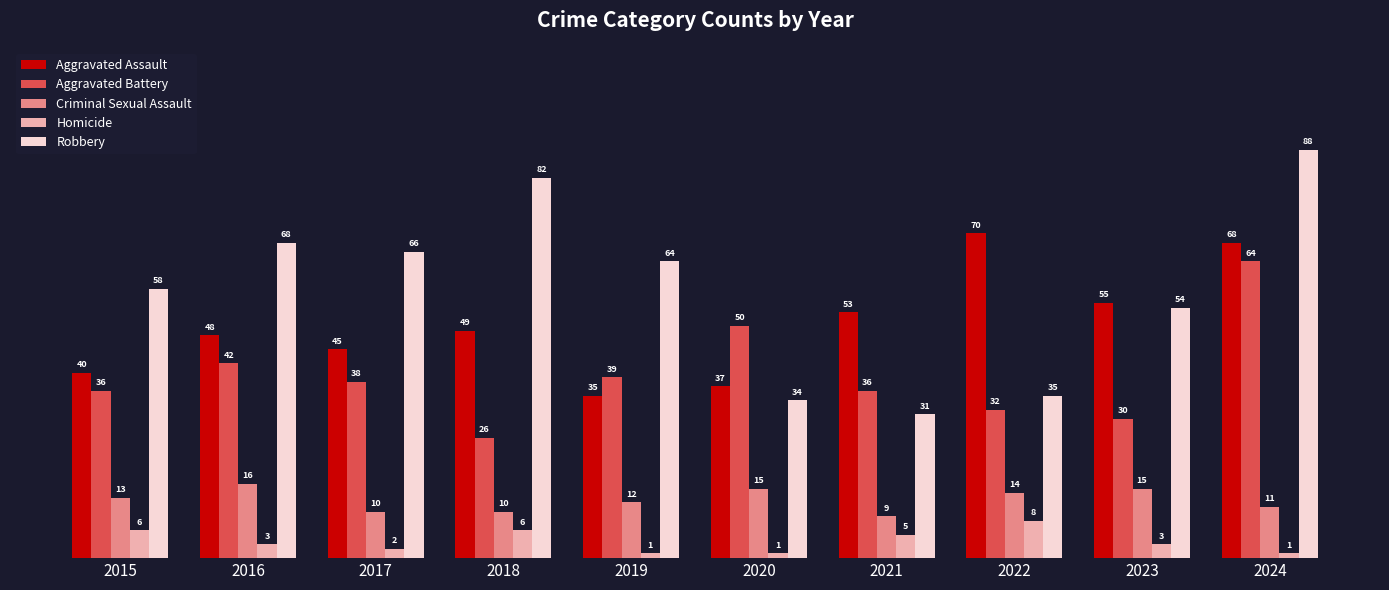

How many Criminal Sexual Assault values are between 10 and 15?

8